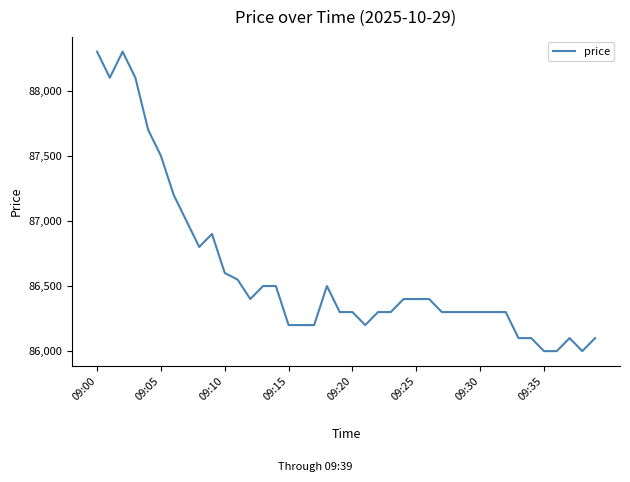

What is the difference between the maximum and minimum values?

2300